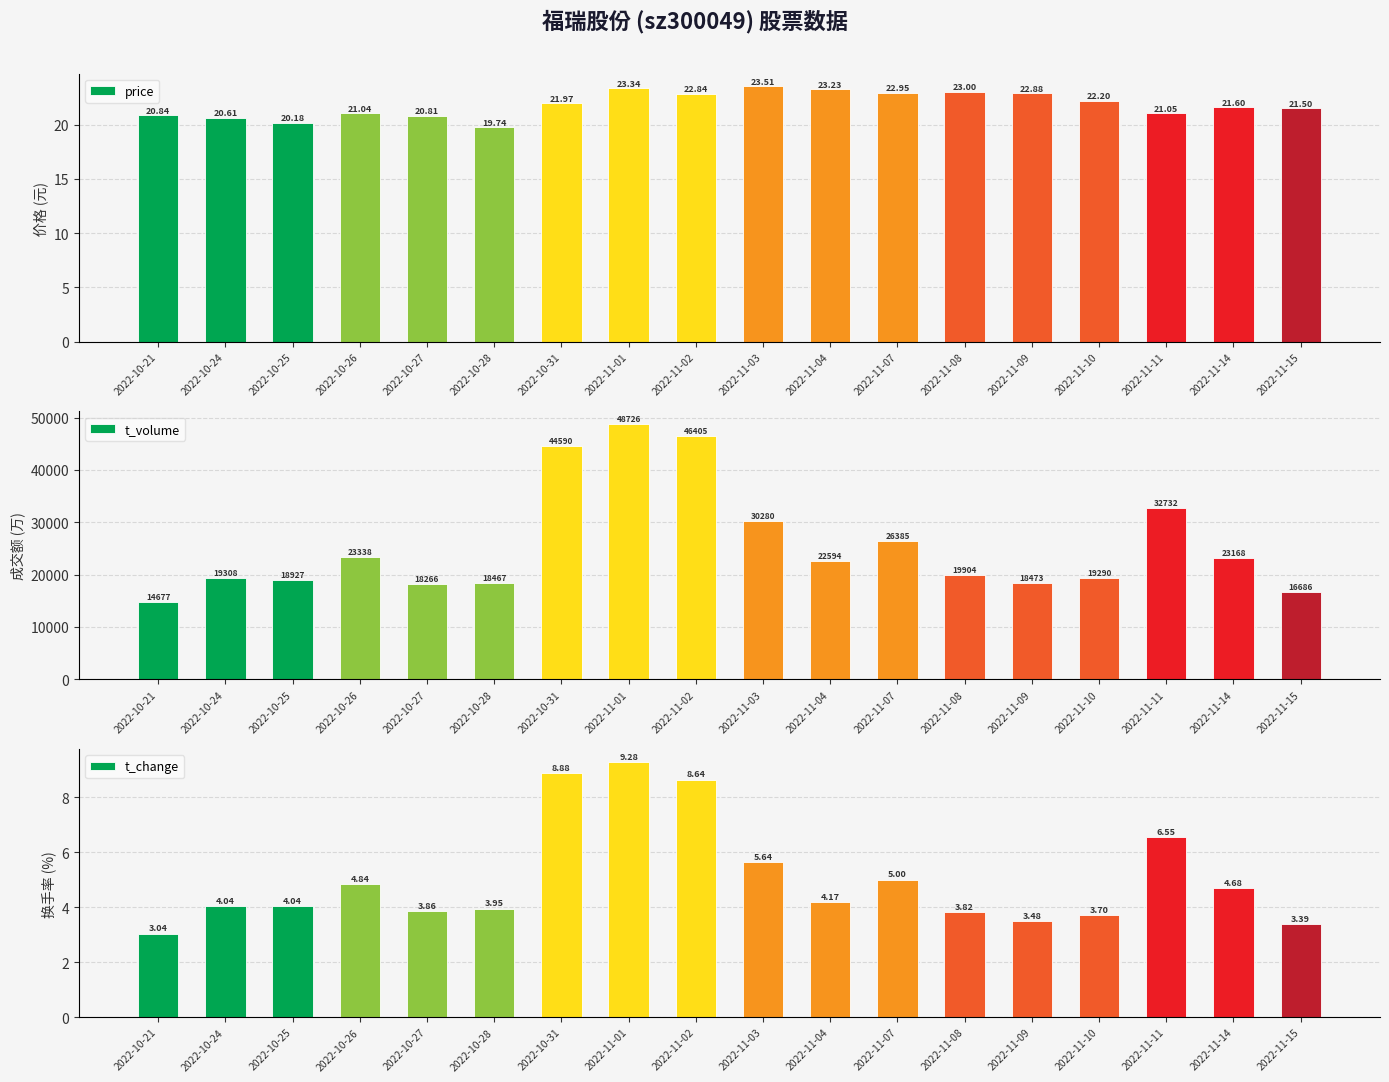

What is the greatest value displayed?

48726.0